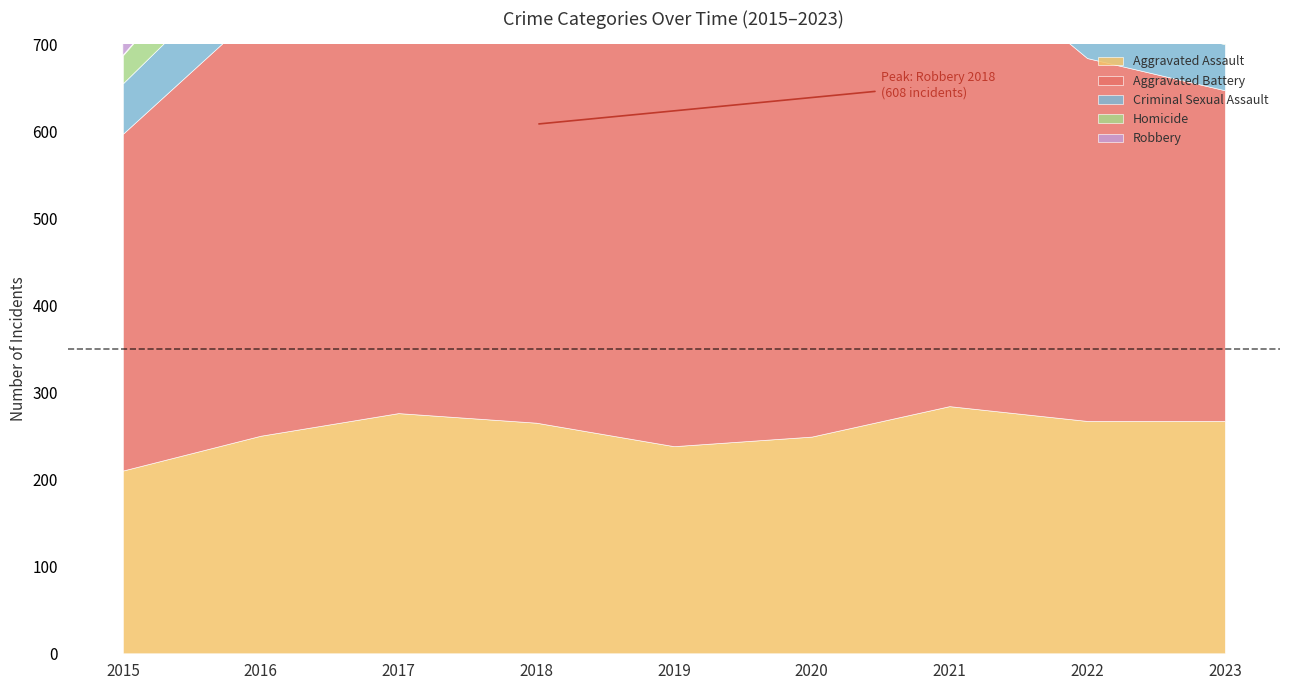

What is the difference between the second highest and second lowest values in the Homicide series?

26